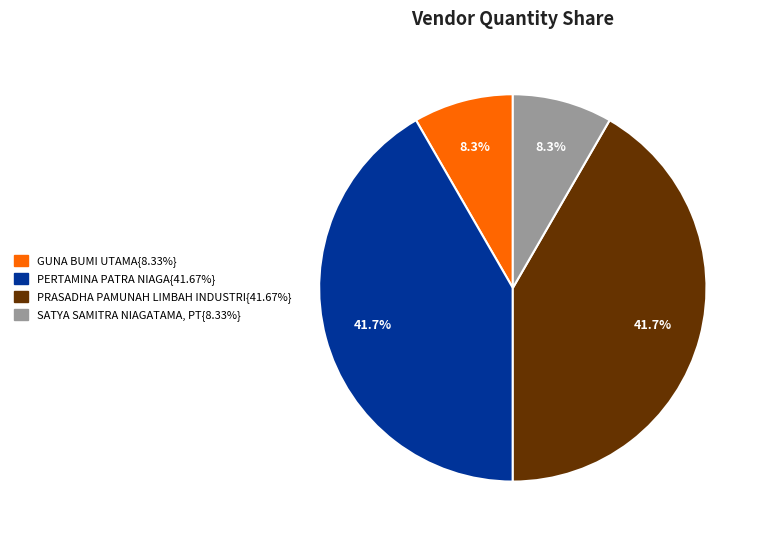

Is there a majority slice in this chart?

No